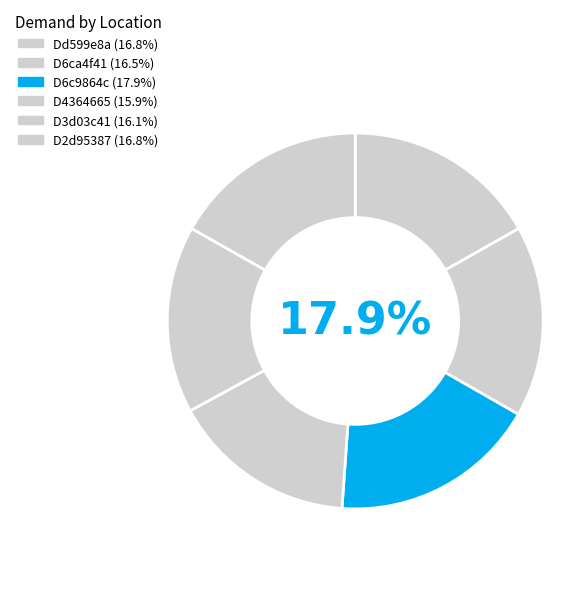

The D6ca4f41 slice represents 6% of the pie. True or false?

False